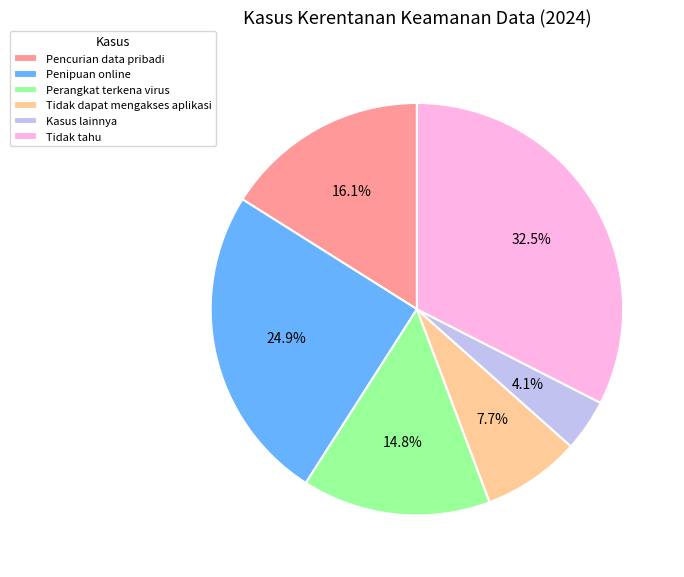

To the nearest percent, what is the combined percentage of Tidak dapat mengakses aplikasi and Penipuan online?

33%